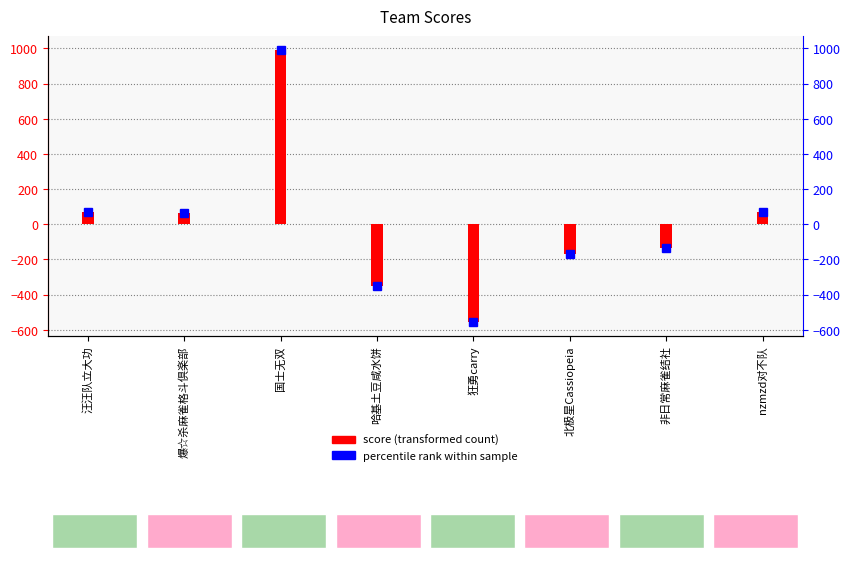

Reading left to right, list all the values displayed in this chart.

71.0	62.1	992.7	-352.4	-558.2	-170.4	-134.6	69.8